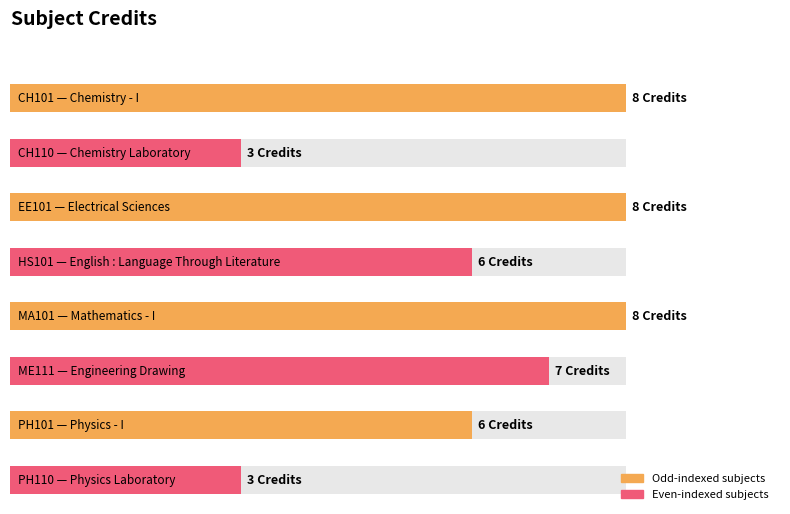

What is the ratio of the value at HS101 to the value at ME111?

0.9